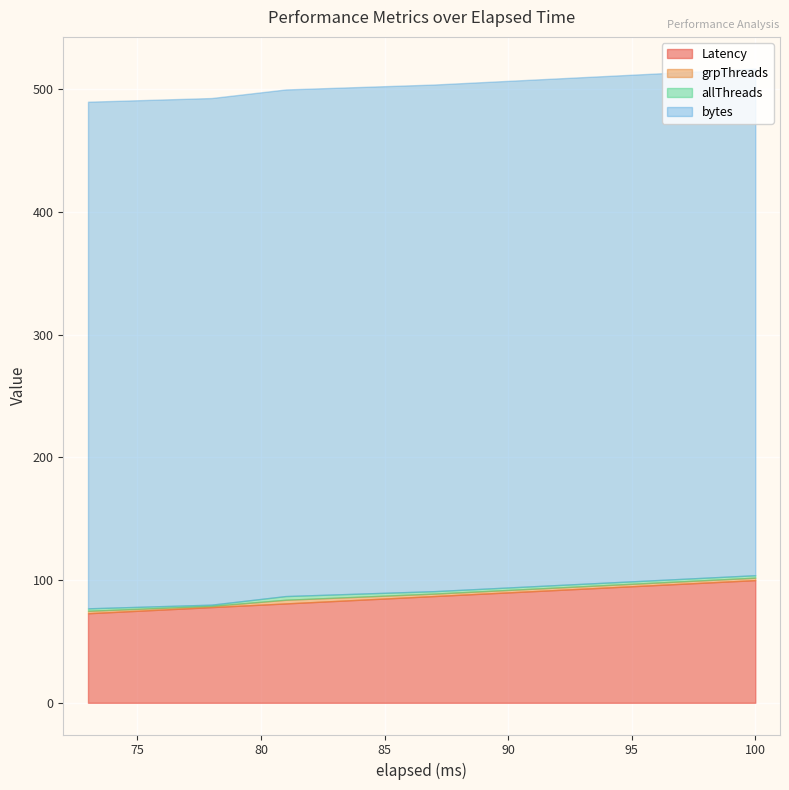

Which series has the largest total across all categories?

bytes